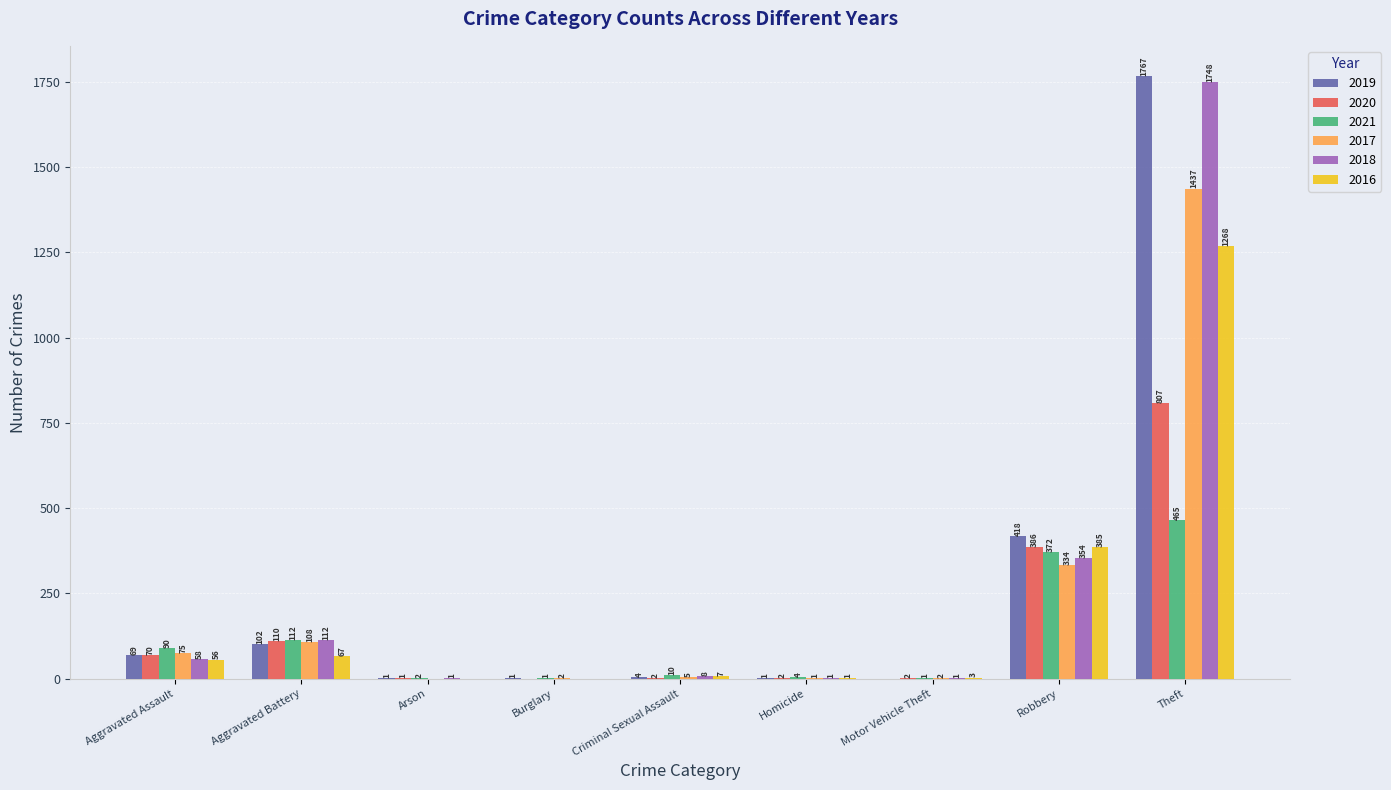

What is the maximum value shown in the chart?

1767